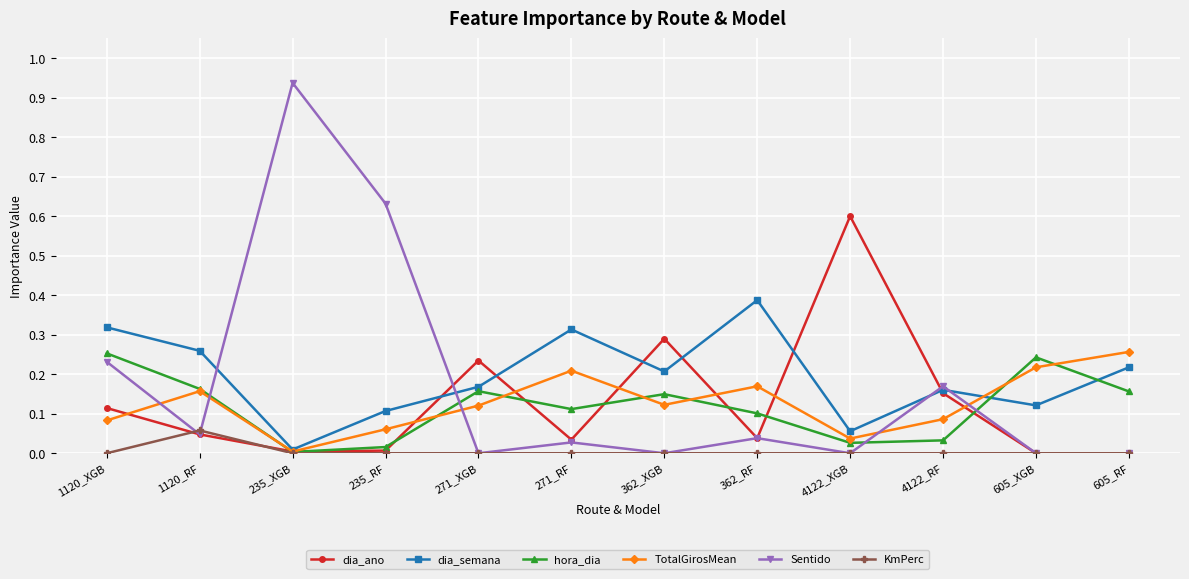

How many data points does each series have?

12